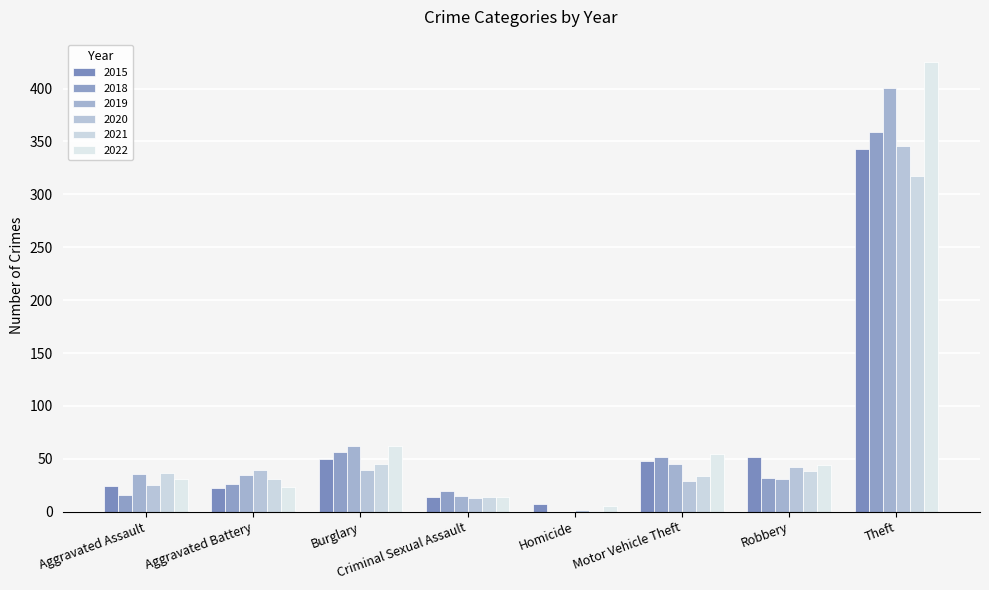

Which label corresponds to the smallest value in the chart?

Homicide